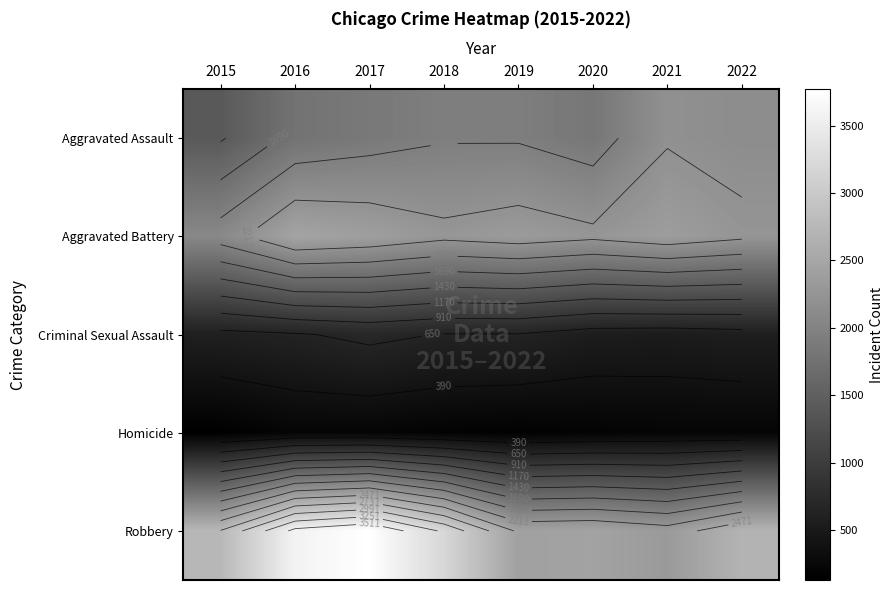

What is the maximum value for Criminal Sexual Assault?

704